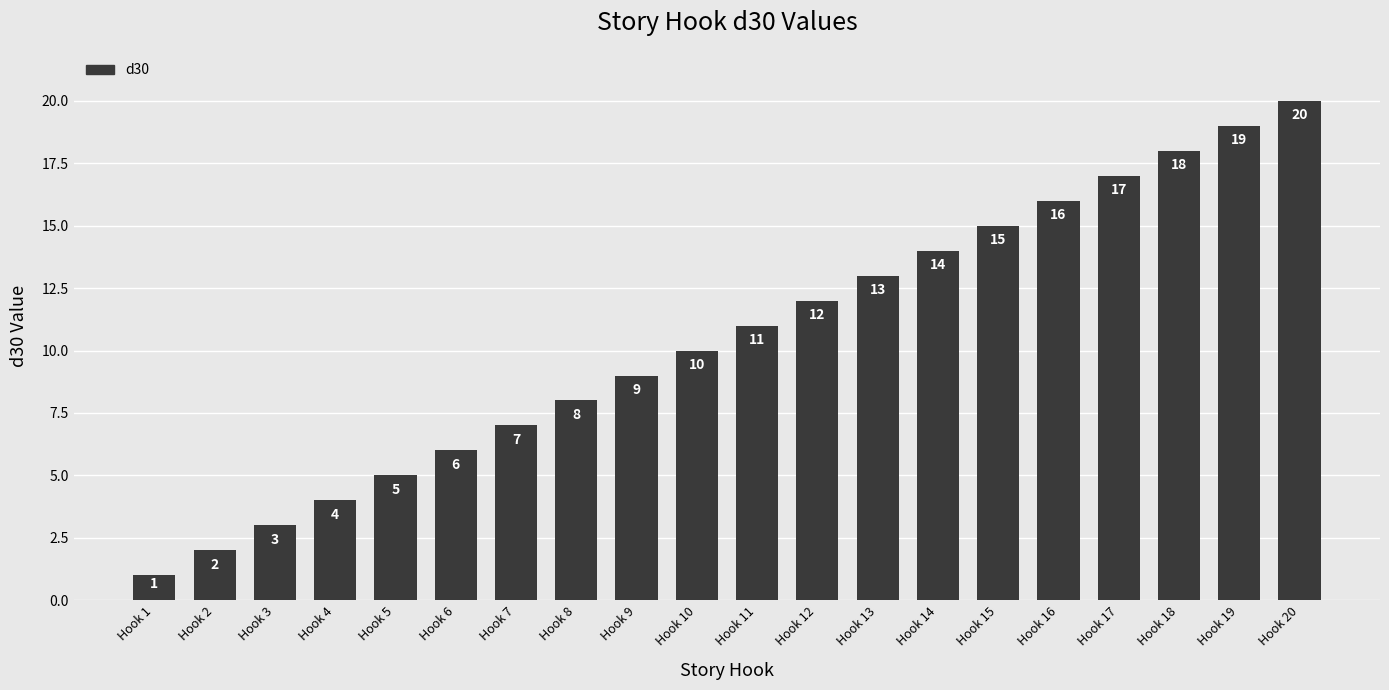

At which category does the chart reach its minimum across all series?

Hook 1